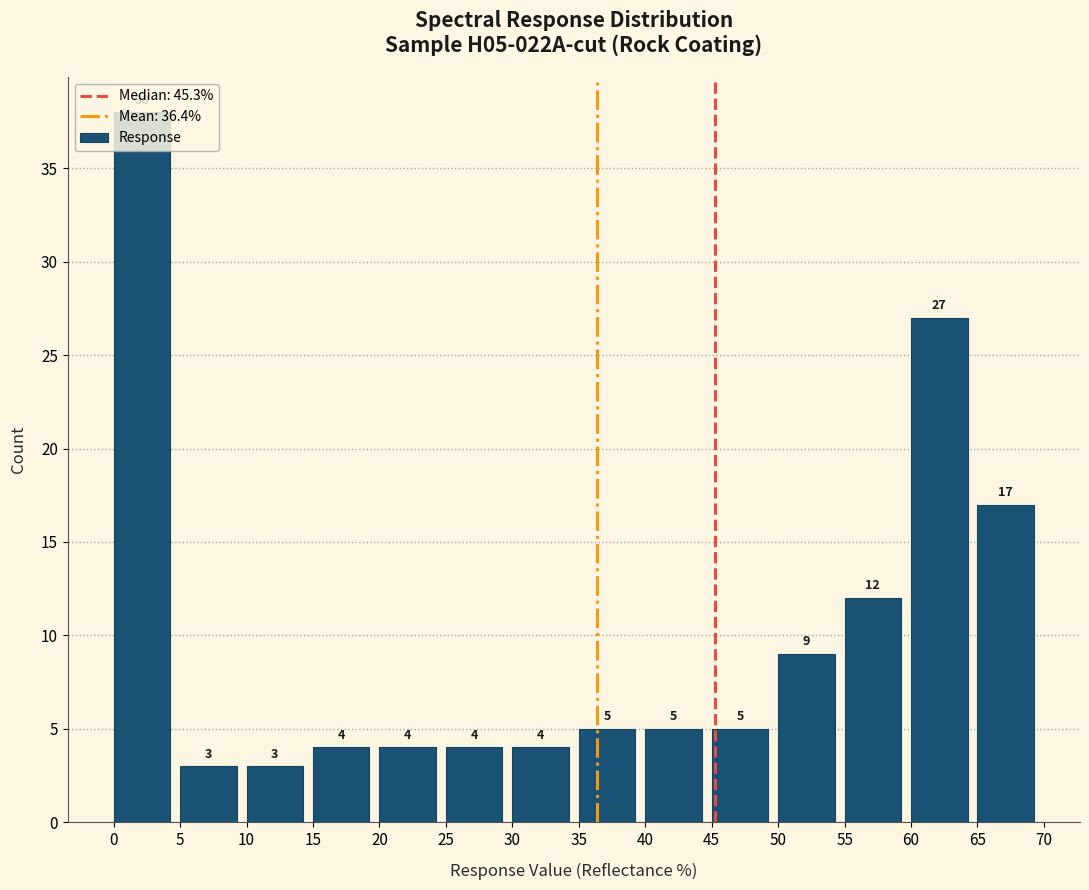

Reading left to right, list every bar in this chart as the range it spans on the x-axis followed by its height.

0 to 5: 38
5 to 10: 3
10 to 15: 3
15 to 20: 4
20 to 25: 4
25 to 30: 4
30 to 35: 4
35 to 40: 5
40 to 45: 5
45 to 50: 5
50 to 55: 9
55 to 60: 12
60 to 65: 27
65 to 70: 17